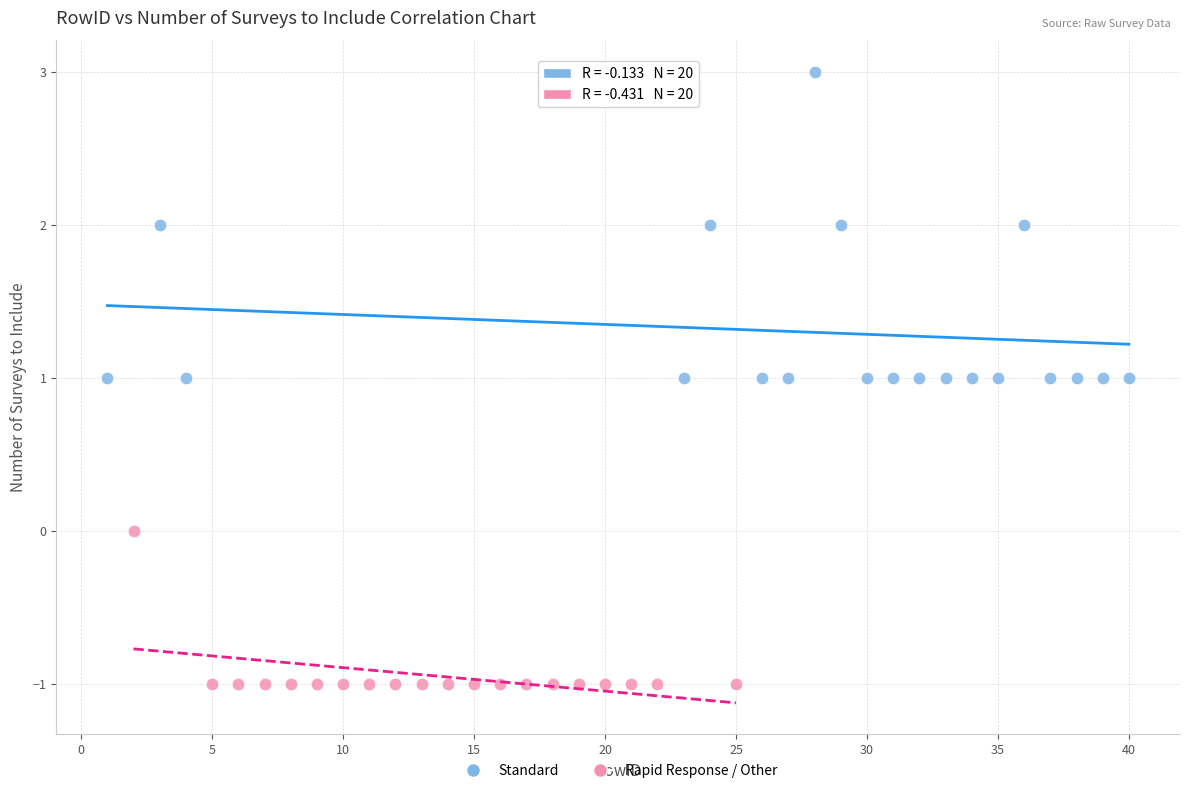

Which series reaches the maximum Y coordinate?

Standard